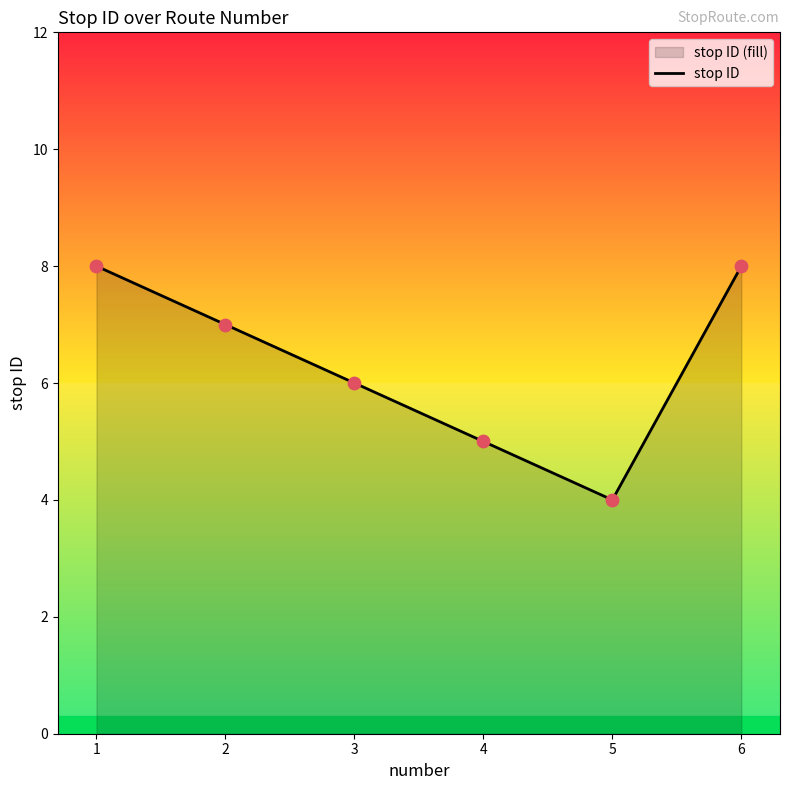

Approximately how many times larger is the value at 2 compared to 5?

1.8